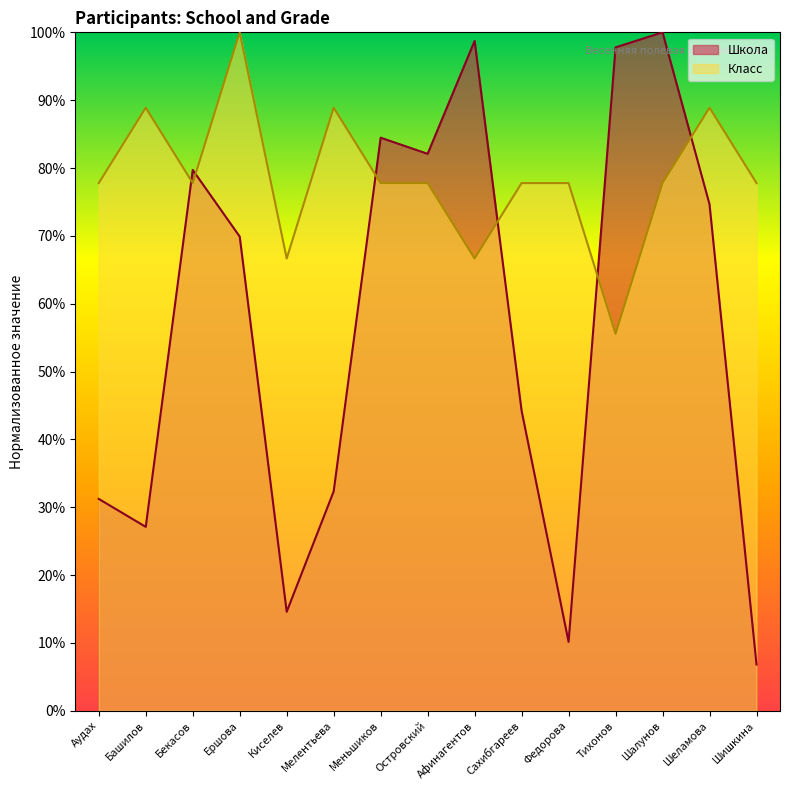

What is the lowest value of the Школа series?

6.8